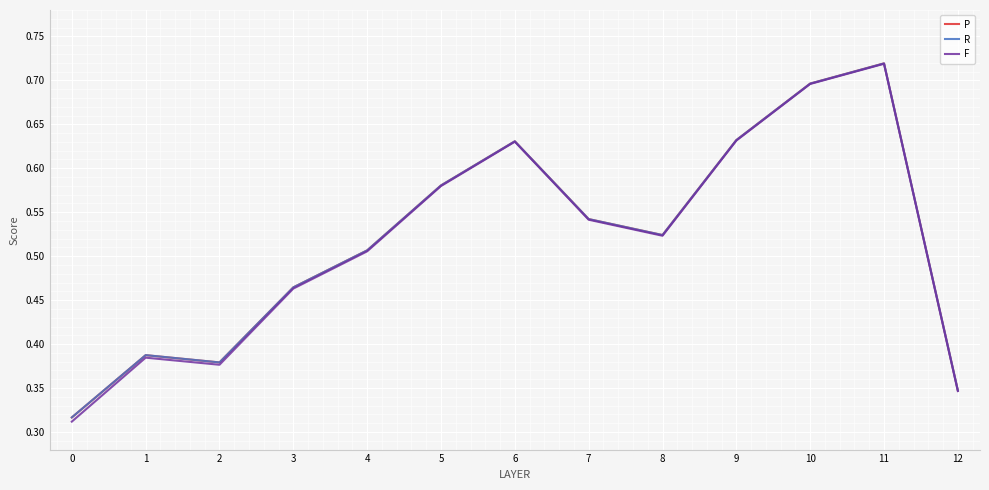

The R series shows 0.2 at 0. True or false?

False